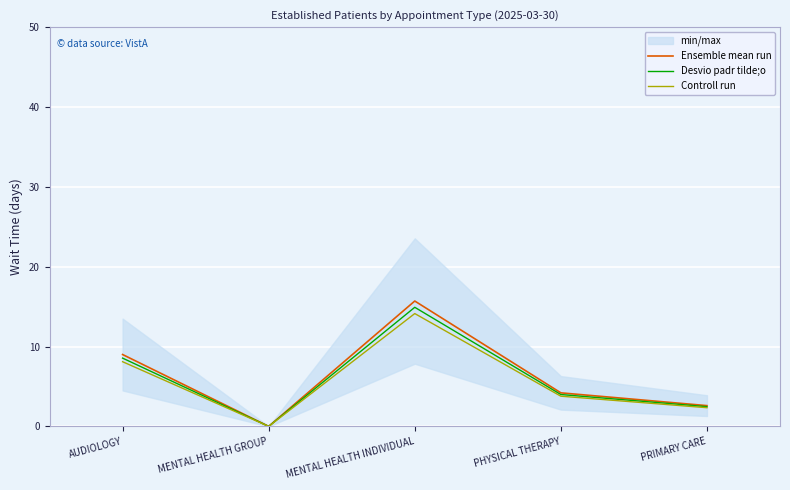

In Ensemble mean run, how many points are lower than both neighbors (excluding endpoints)?

1